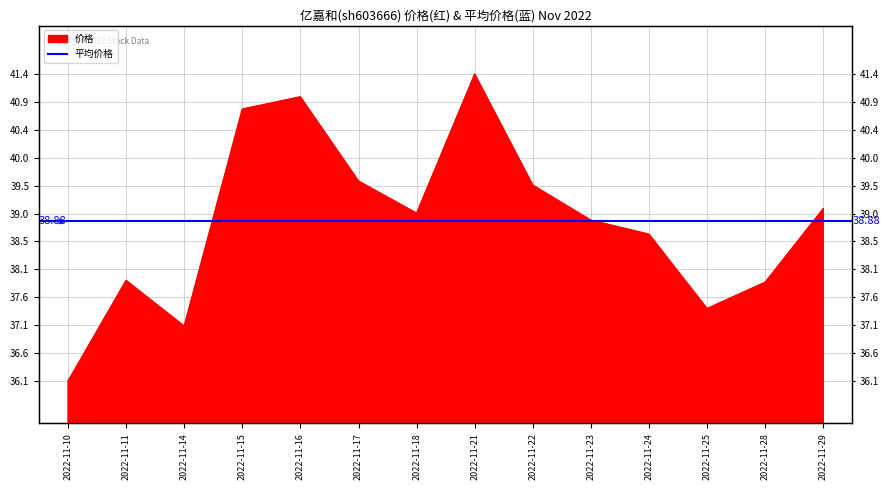

Is it true that the value at 2022-11-22 is 39.5?

True